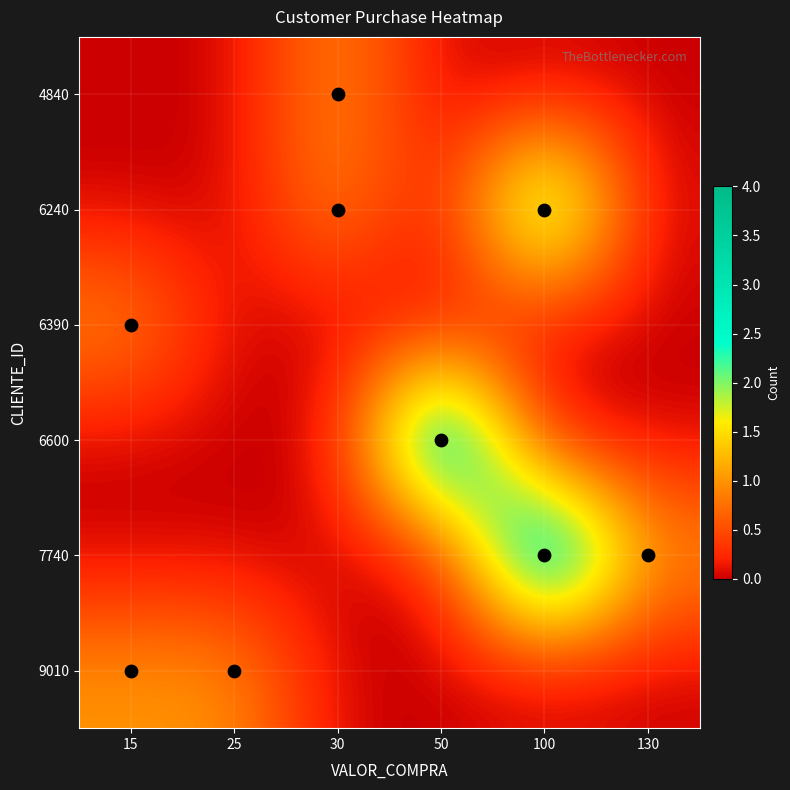

What is the total value across all series at 30?

2